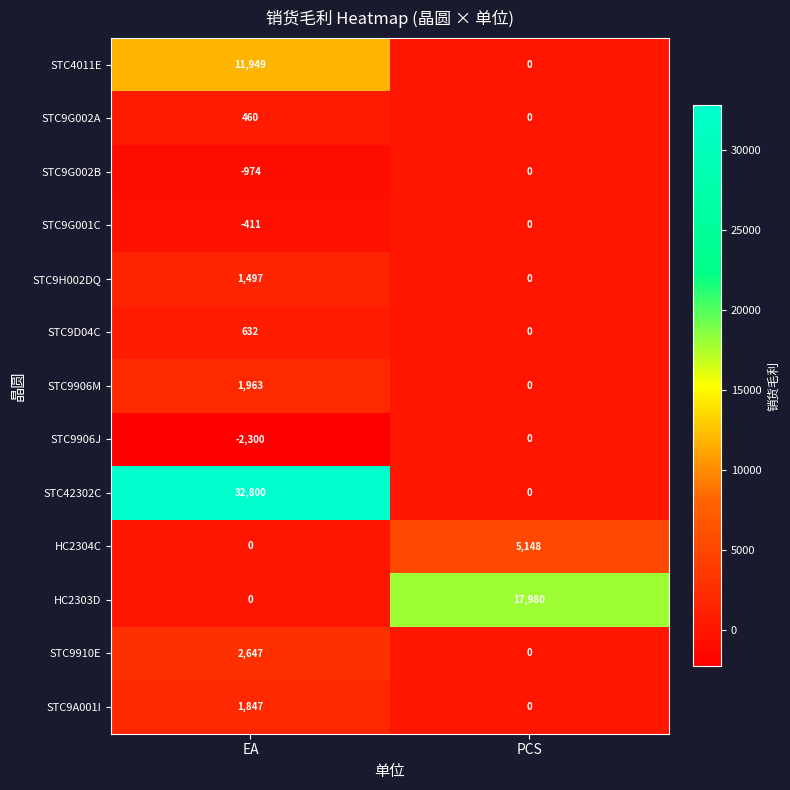

Is it true that STC9906M equals 2675 at EA?

False